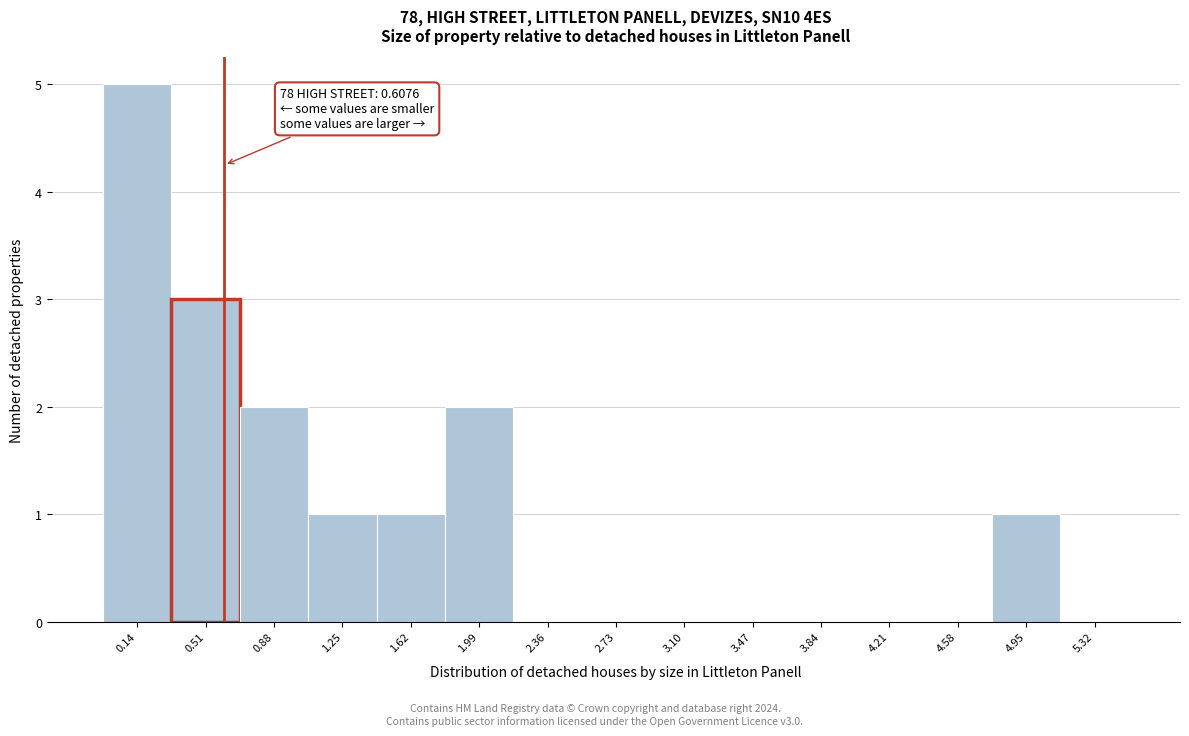

Which range on the x-axis has the tallest bar?

-0.05 to 0.30